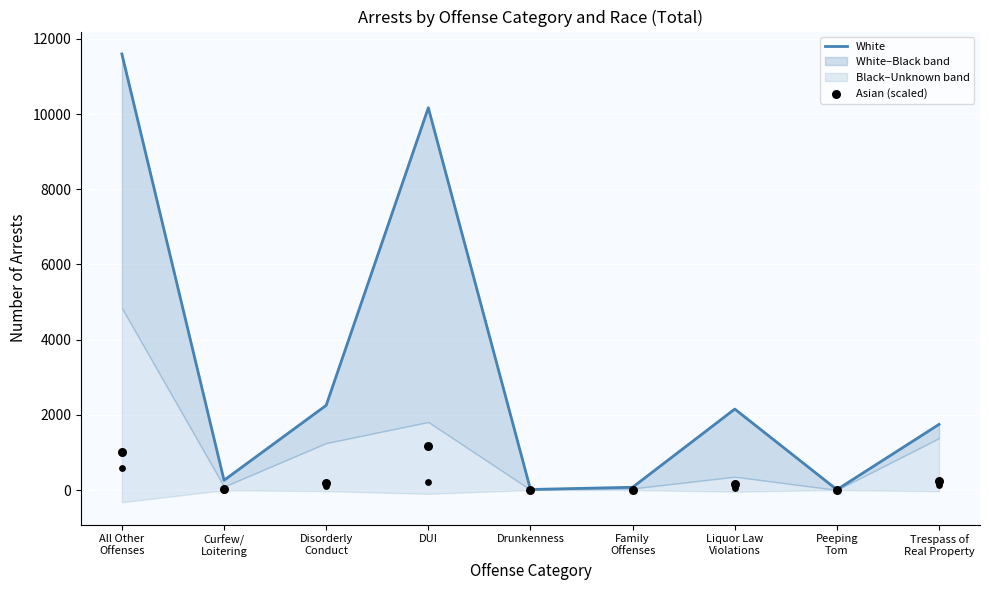

Which series contains the highest Y value?

White